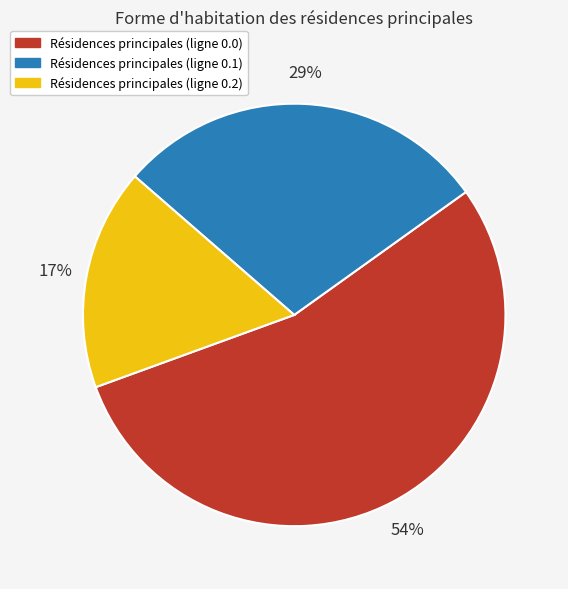

To the nearest percent, what is the average slice percentage?

33%